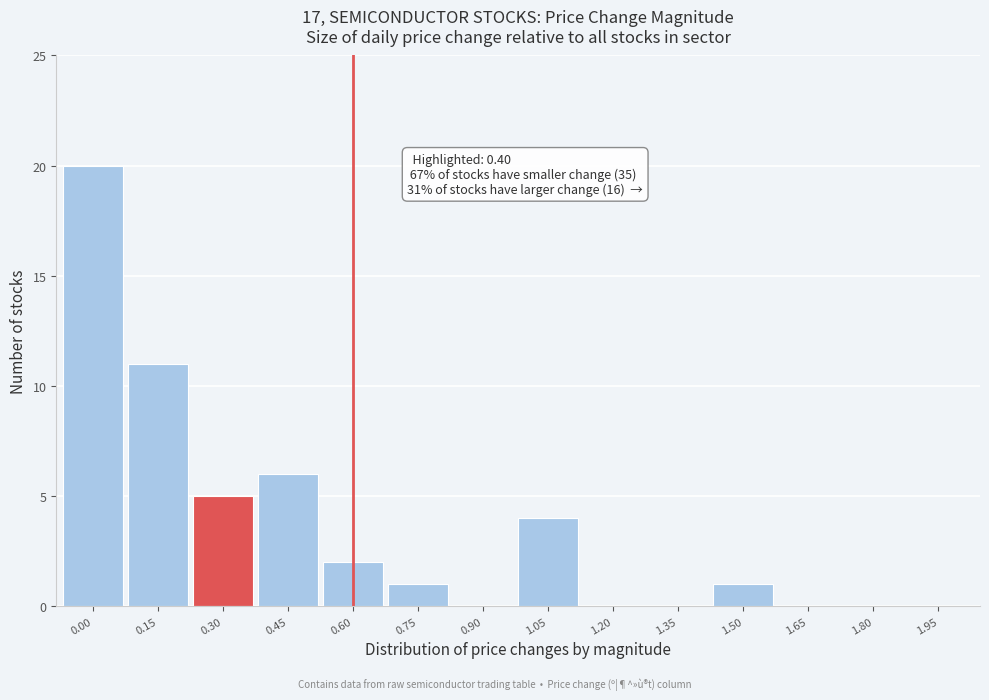

Reading left to right, what are all the values shown in this chart?

0.00=20	0.15=11	0.30=5	0.45=6	0.60=2	0.75=1	0.90=0	1.05=4	1.20=0	1.35=0	1.50=1	1.65=0	1.80=0	1.95=0